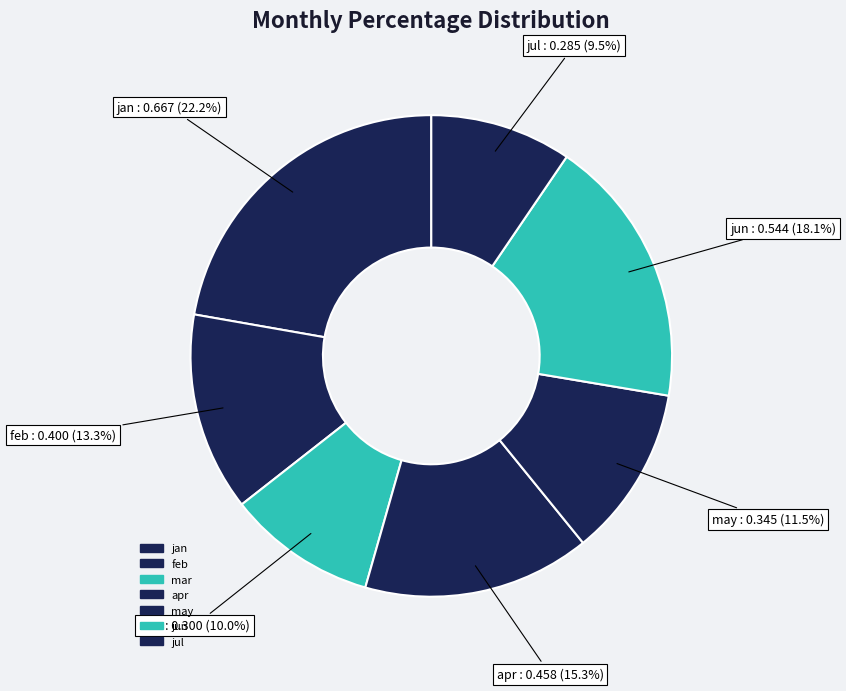

What is the largest slice in the pie chart?

jan